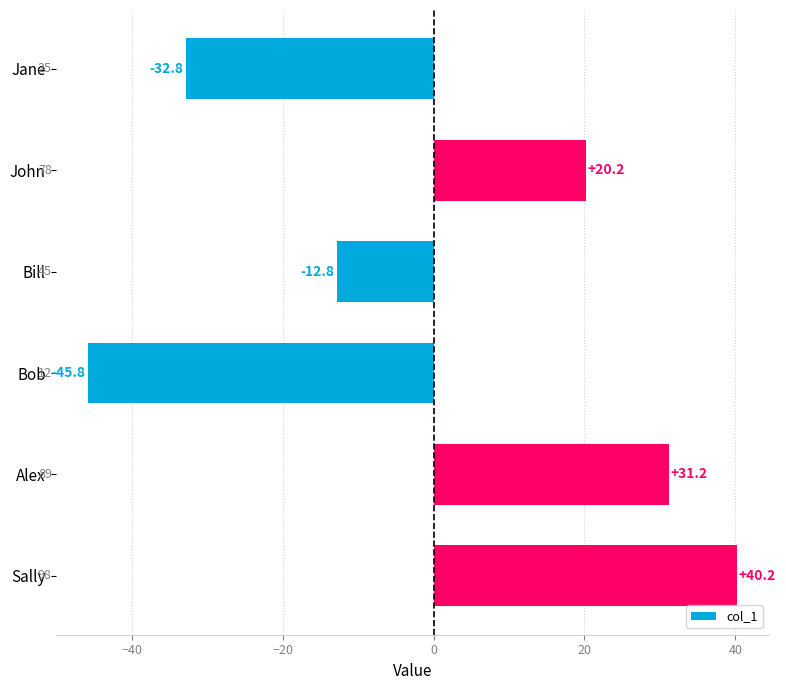

Reading bottom to top, what are all the values shown in this chart?

Sally=40.2	Alex=31.2	Bob=-45.8	Bill=-12.8	John=20.2	Jane=-32.8